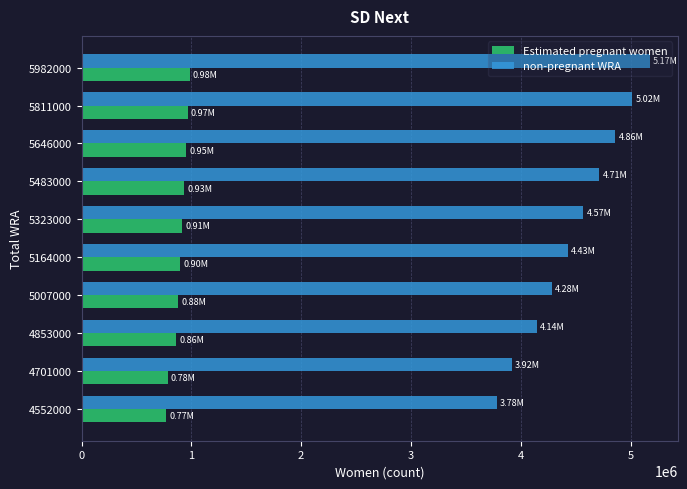

What is the sum of the Estimated pregnant women values at 5007000 and 4701000?

1663094.5